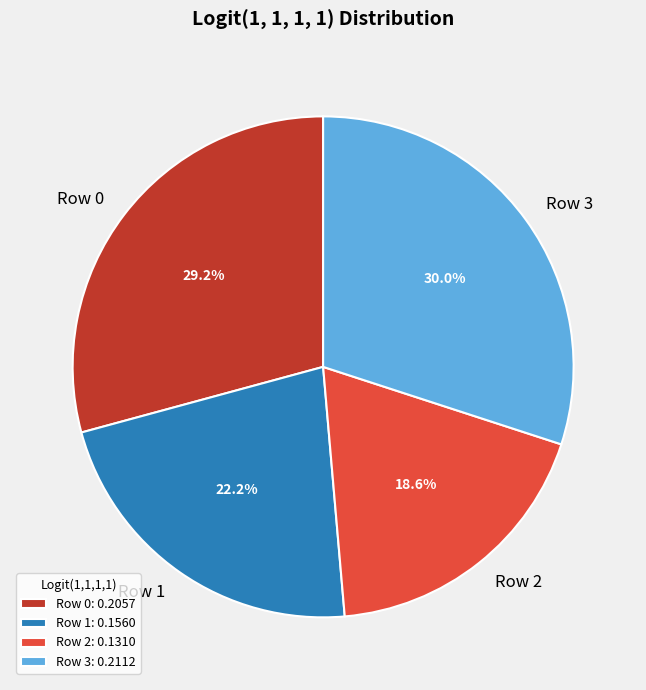

Rank the categories by value from lowest to highest.

Row 2, Row 1, Row 0, Row 3